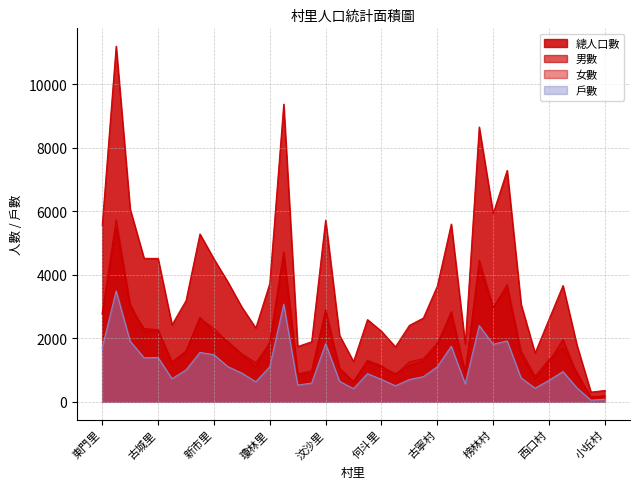

At which label is 戶數 closest to 1771?

安美村